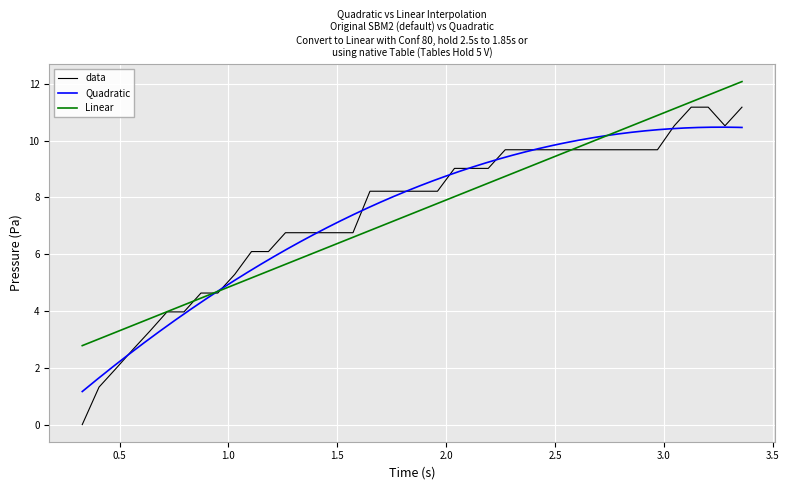

What is the value of the 9th point from the left?

4.6